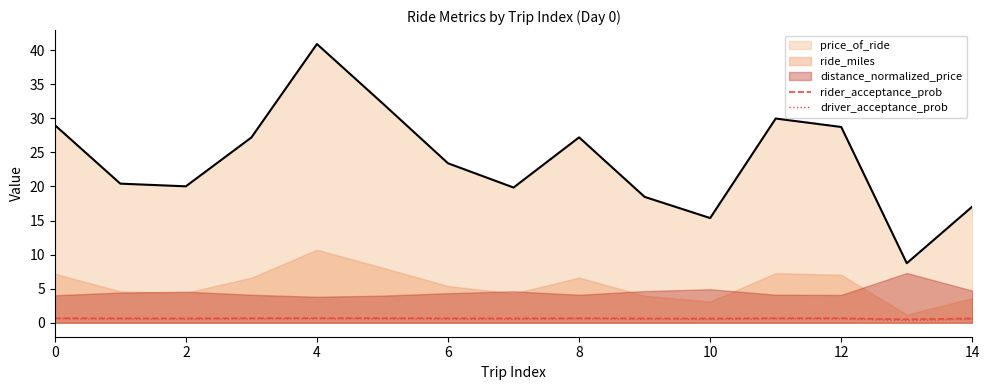

The rider_acceptance_prob series shows 0.7 at 6. True or false?

True